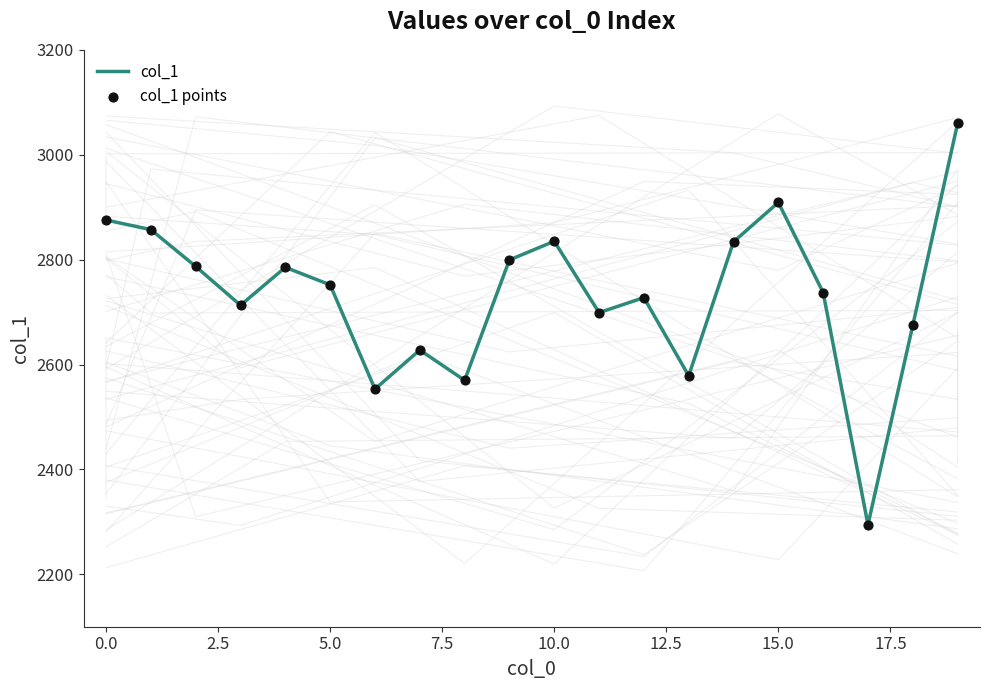

Which series has the widest spread of Y values?

col_1